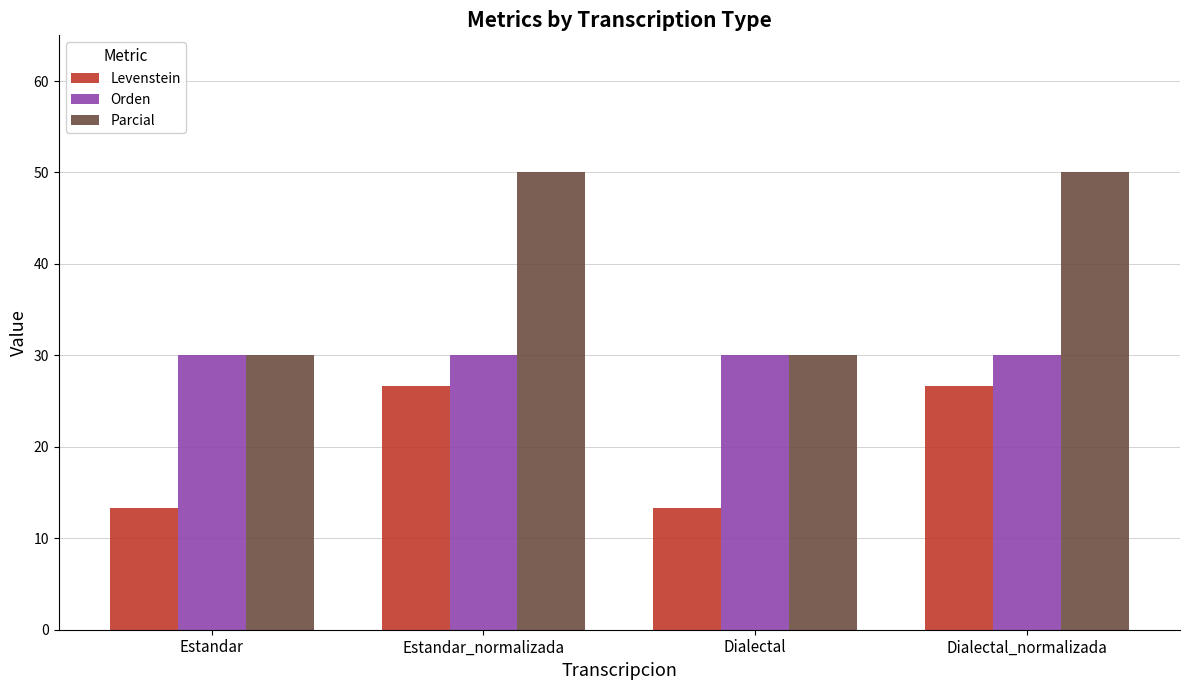

What position from the left is Estandar_normalizada?

2